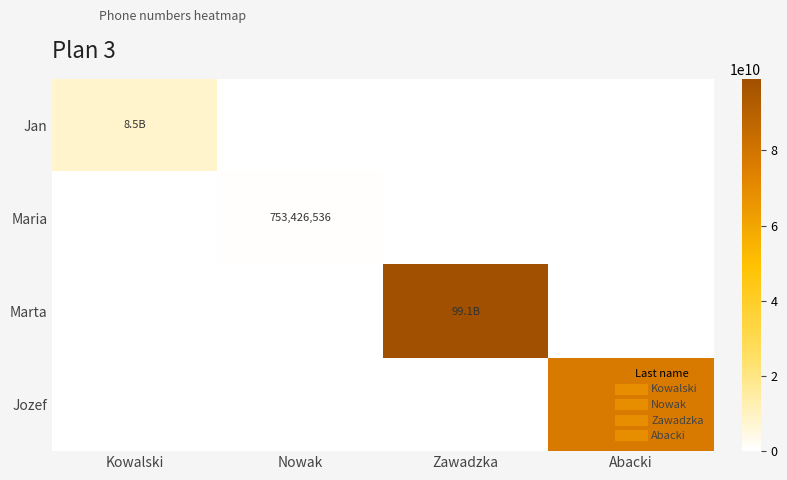

The Marta series shows 99060545287 at Zawadzka. True or false?

True